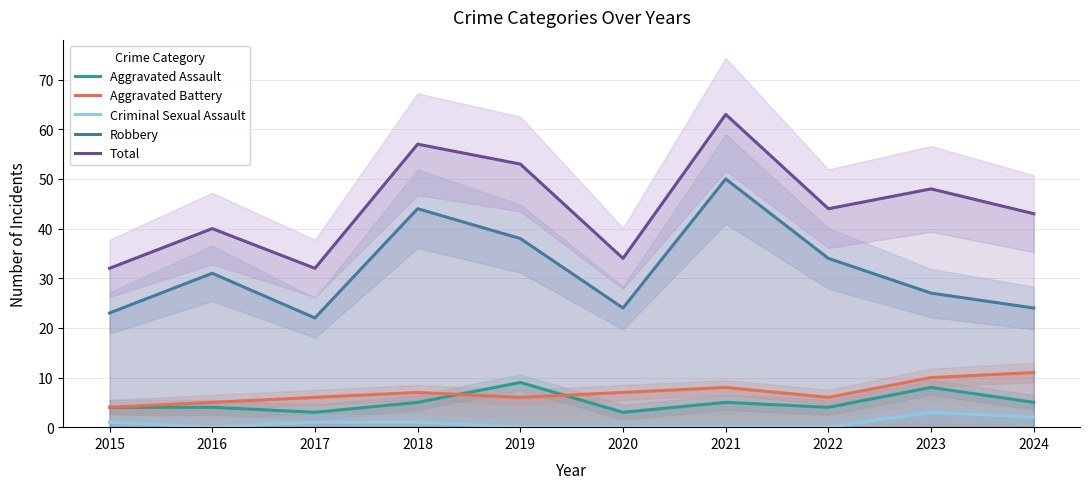

Which series has the widest spread of values?

Total